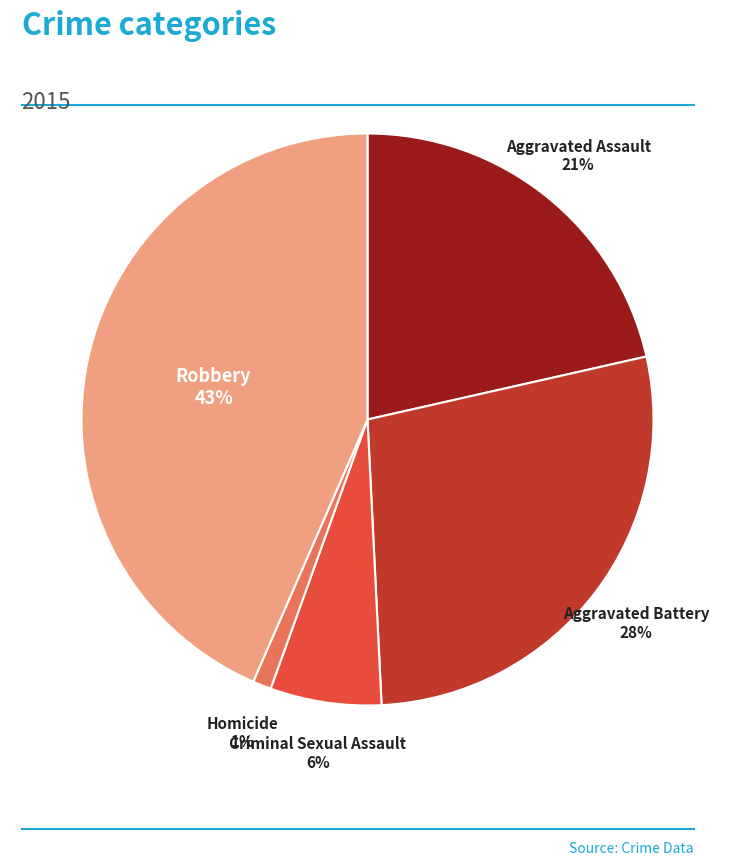

Which has a higher value, Homicide or Robbery?

Robbery